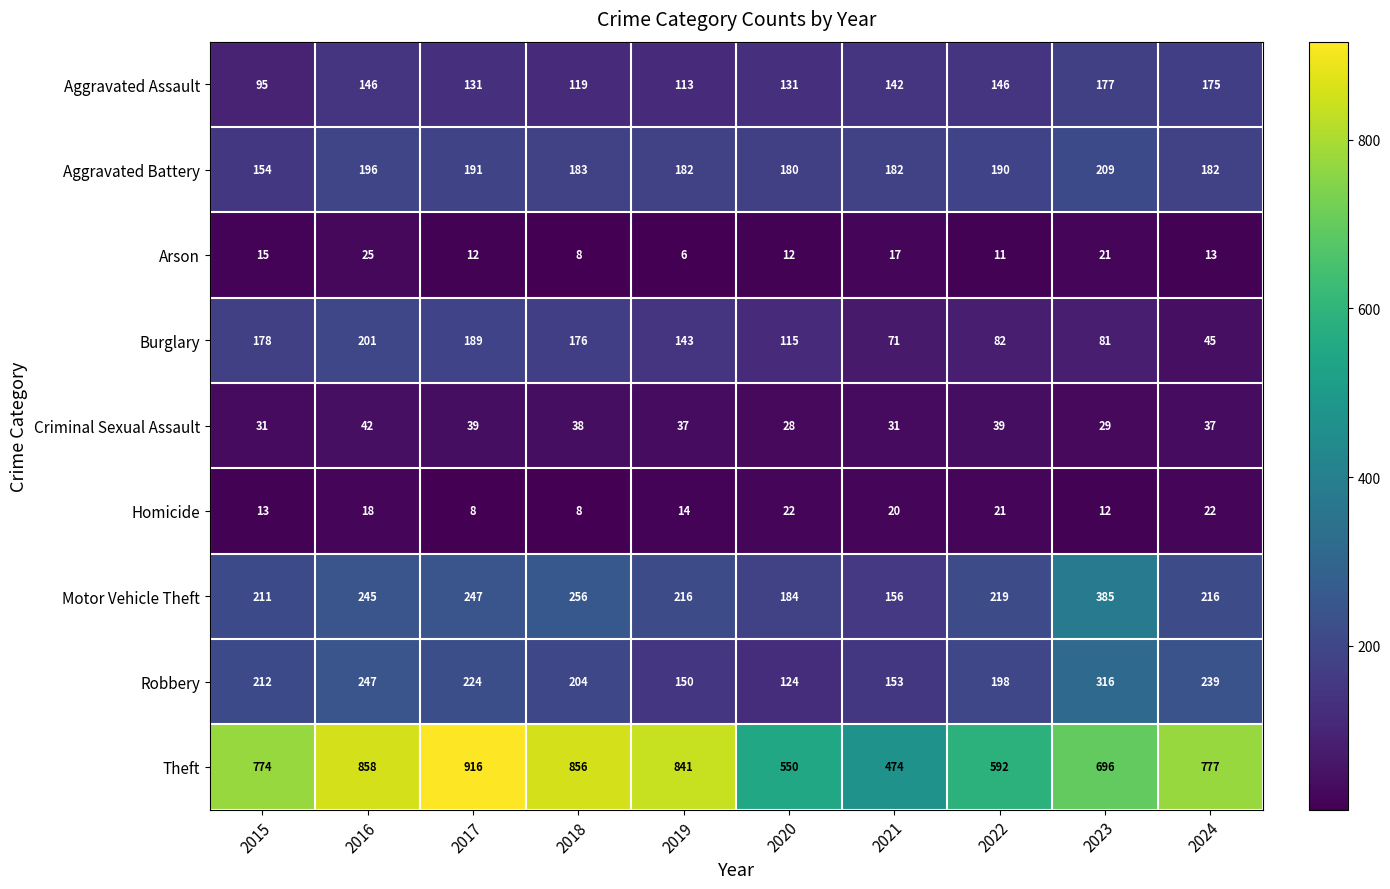

How many values in the Arson series are below 13?

5